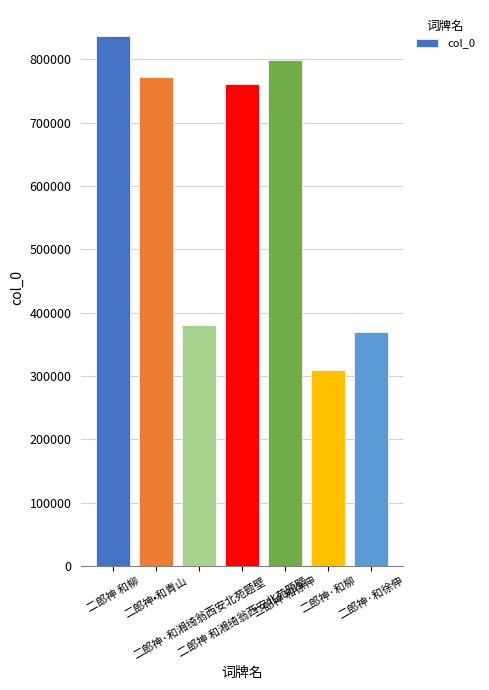

What is the value of the 2nd bar from the left?

771159